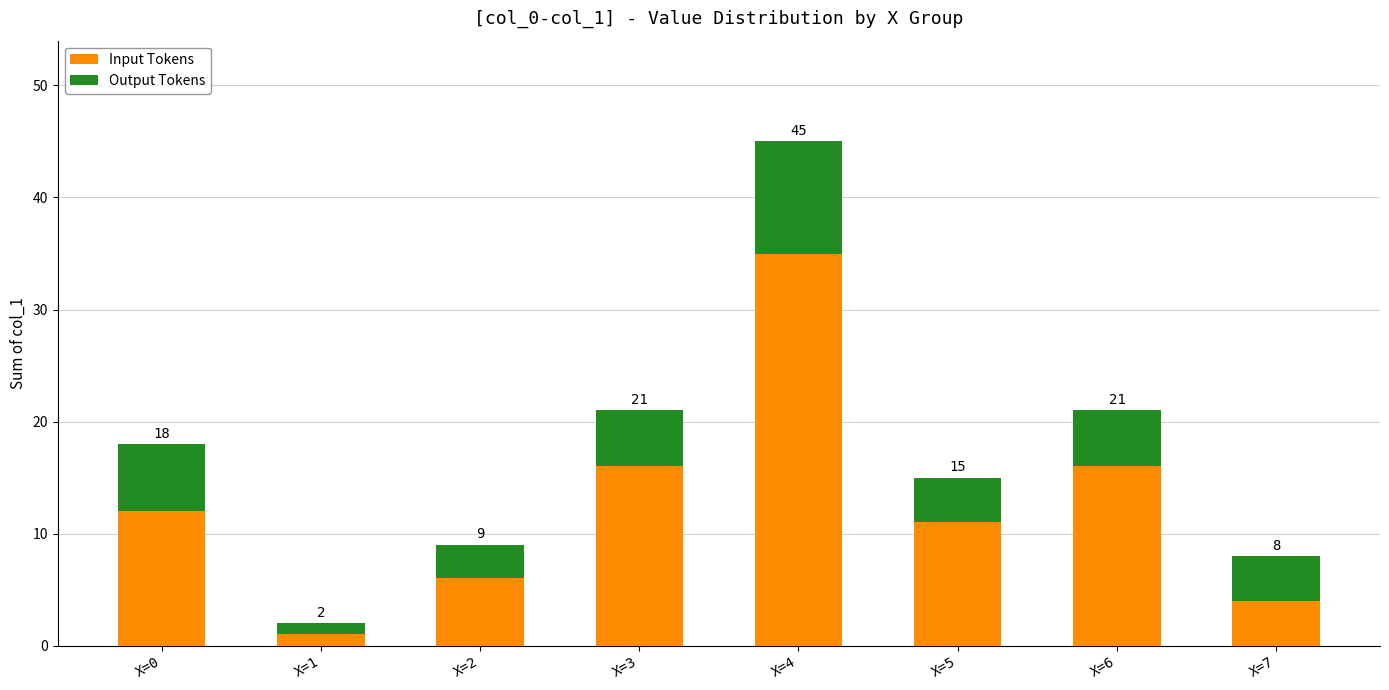

How many Output Tokens values are between 4 and 6?

5